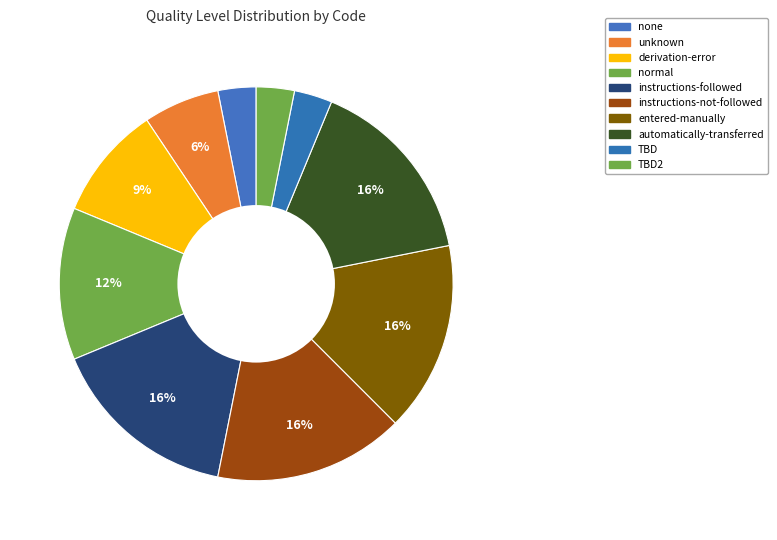

What is the largest slice in the pie chart?

instructions-followed